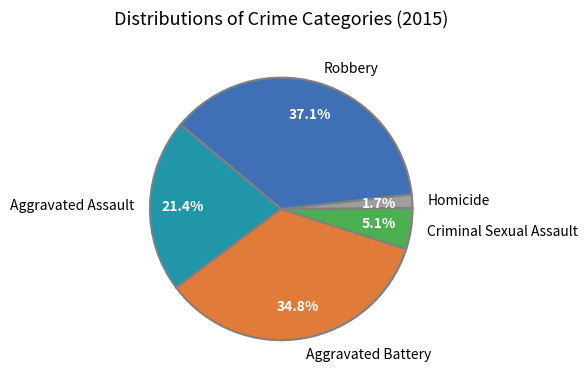

Between Homicide and Aggravated Assault, which is larger?

Aggravated Assault